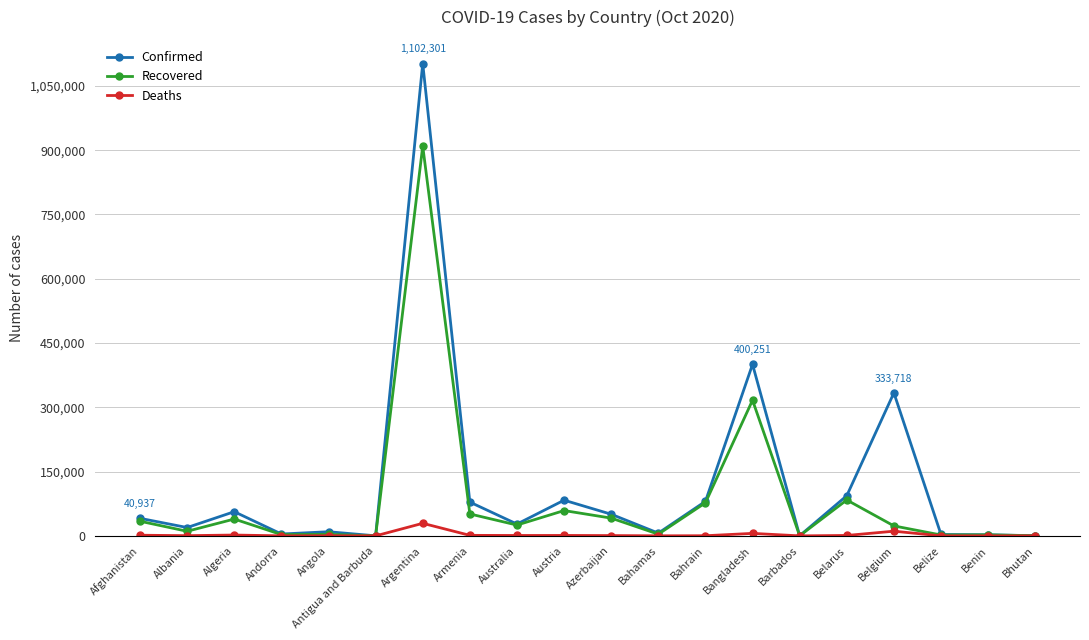

What is the value of the Deaths point at the 9th from the left?

905